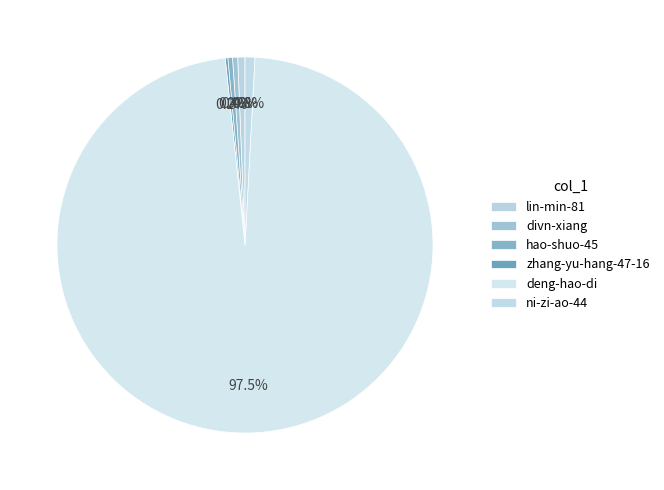

To the nearest percent, what percentage of the pie is deng-hao-di?

97%